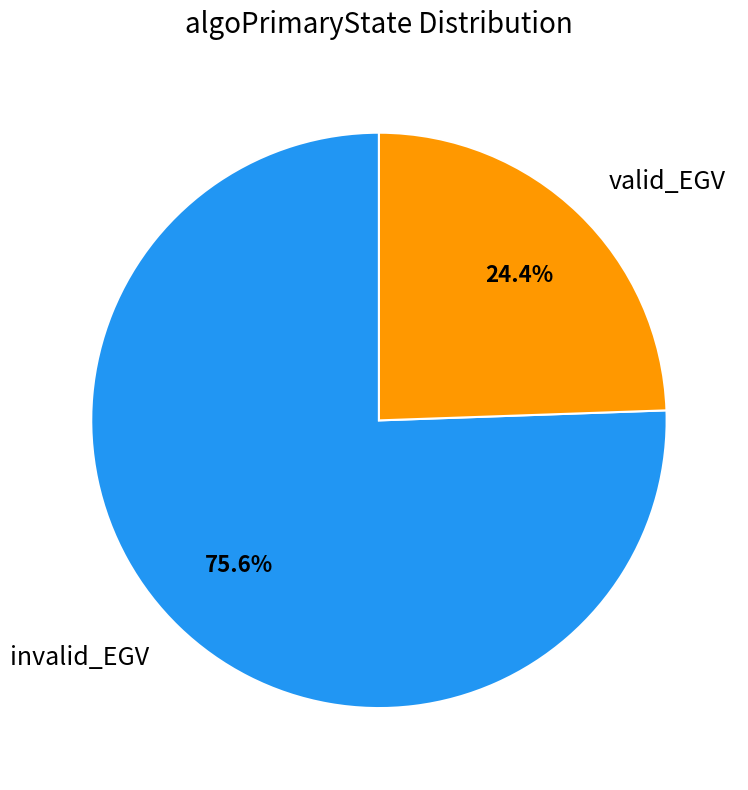

To the nearest percent, what is the difference between the largest and smallest slice percentages?

51%